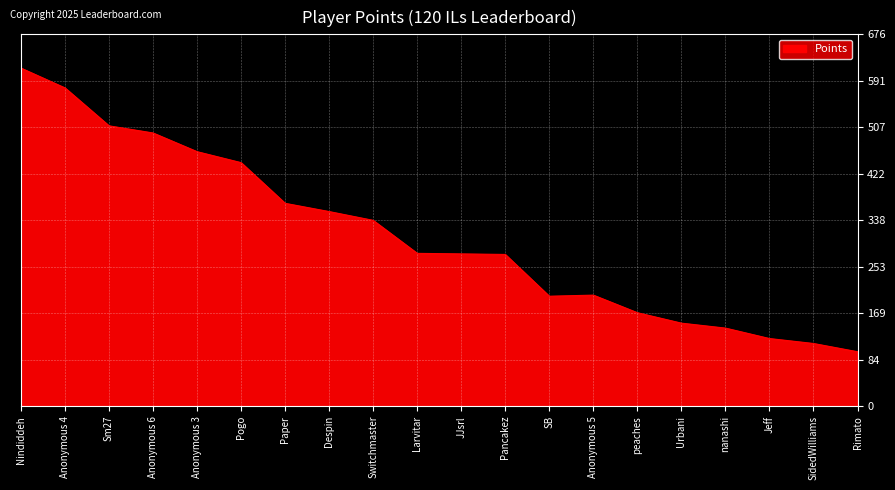

What is the sum of the values at Sm27 and Despin?

864